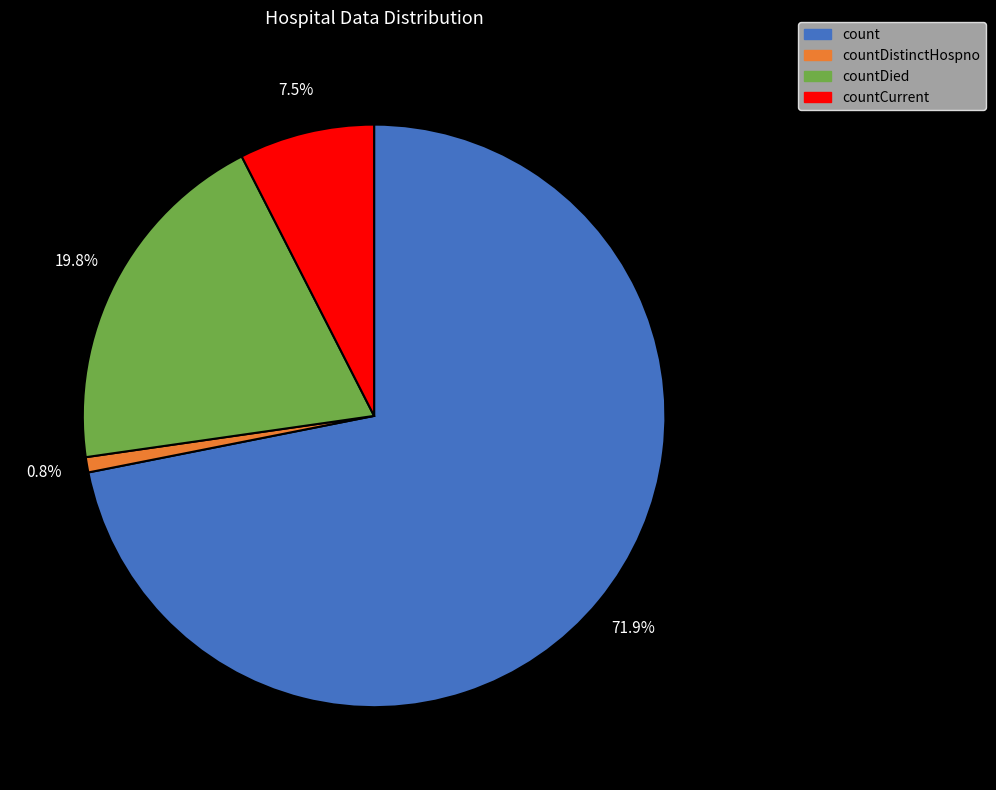

Which slice is the smallest?

countDistinctHospno